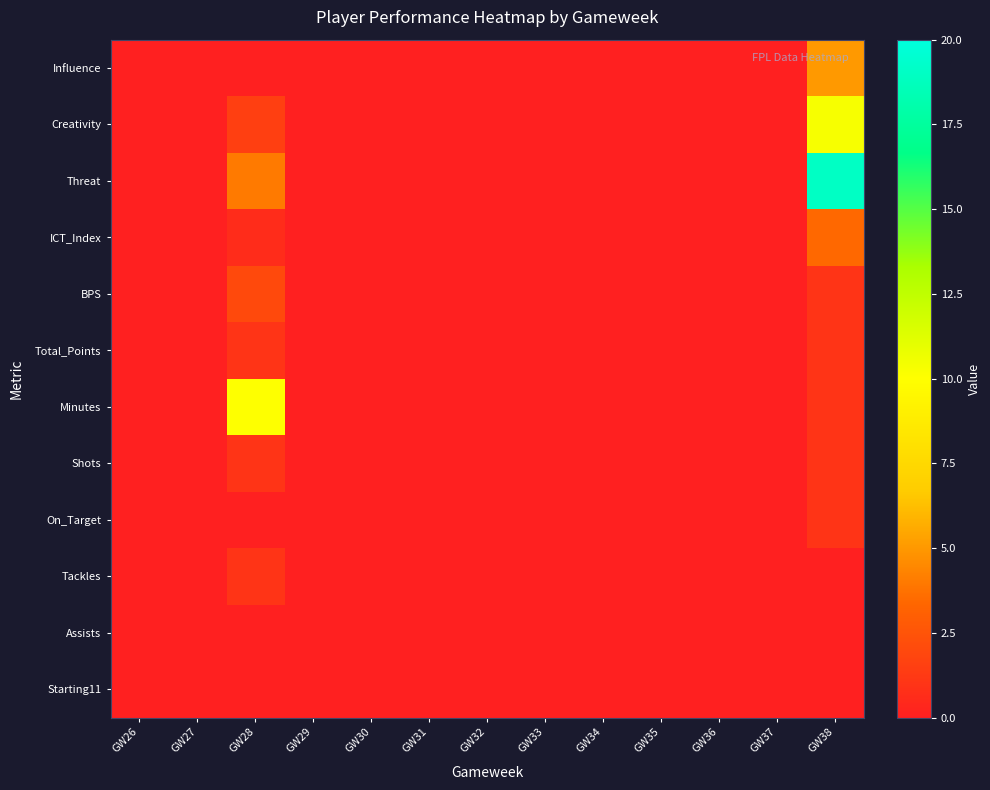

Reading left to right, transcribe all the data shown in this chart.

Influence: GW26=0.0	GW27=0.0	GW28=0.0	GW29=0.0	GW30=0.0	GW31=0.0	GW32=0.0	GW33=0.0	GW34=0.0	GW35=0.0	GW36=0.0	GW37=0.0	GW38=5.0
Creativity: GW26=0.0	GW27=0.0	GW28=1.5	GW29=0.0	GW30=0.0	GW31=0.0	GW32=0.0	GW33=0.0	GW34=0.0	GW35=0.0	GW36=0.0	GW37=0.0	GW38=10.3
Threat: GW26=0.0	GW27=0.0	GW28=4.0	GW29=0.0	GW30=0.0	GW31=0.0	GW32=0.0	GW33=0.0	GW34=0.0	GW35=0.0	GW36=0.0	GW37=0.0	GW38=19.0
ICT_Index: GW26=0.0	GW27=0.0	GW28=0.6	GW29=0.0	GW30=0.0	GW31=0.0	GW32=0.0	GW33=0.0	GW34=0.0	GW35=0.0	GW36=0.0	GW37=0.0	GW38=3.4
BPS: GW26=0.0	GW27=0.0	GW28=2.0	GW29=0.0	GW30=0.0	GW31=0.0	GW32=0.0	GW33=0.0	GW34=0.0	GW35=0.0	GW36=0.0	GW37=0.0	GW38=1.0
Total_Points: GW26=0.0	GW27=0.0	GW28=1.0	GW29=0.0	GW30=0.0	GW31=0.0	GW32=0.0	GW33=0.0	GW34=0.0	GW35=0.0	GW36=0.0	GW37=0.0	GW38=1.0
Minutes: GW26=0.0	GW27=0.0	GW28=10.0	GW29=0.0	GW30=0.0	GW31=0.0	GW32=0.0	GW33=0.0	GW34=0.0	GW35=0.0	GW36=0.0	GW37=0.0	GW38=1.0
Shots: GW26=0.0	GW27=0.0	GW28=1.0	GW29=0.0	GW30=0.0	GW31=0.0	GW32=0.0	GW33=0.0	GW34=0.0	GW35=0.0	GW36=0.0	GW37=0.0	GW38=1.0
On_Target: GW26=0.0	GW27=0.0	GW28=0.0	GW29=0.0	GW30=0.0	GW31=0.0	GW32=0.0	GW33=0.0	GW34=0.0	GW35=0.0	GW36=0.0	GW37=0.0	GW38=1.0
Tackles: GW26=0.0	GW27=0.0	GW28=1.0	GW29=0.0	GW30=0.0	GW31=0.0	GW32=0.0	GW33=0.0	GW34=0.0	GW35=0.0	GW36=0.0	GW37=0.0	GW38=0.0
Assists: GW26=0.0	GW27=0.0	GW28=0.0	GW29=0.0	GW30=0.0	GW31=0.0	GW32=0.0	GW33=0.0	GW34=0.0	GW35=0.0	GW36=0.0	GW37=0.0	GW38=0.0
Starting11: GW26=0.0	GW27=0.0	GW28=0.0	GW29=0.0	GW30=0.0	GW31=0.0	GW32=0.0	GW33=0.0	GW34=0.0	GW35=0.0	GW36=0.0	GW37=0.0	GW38=0.0